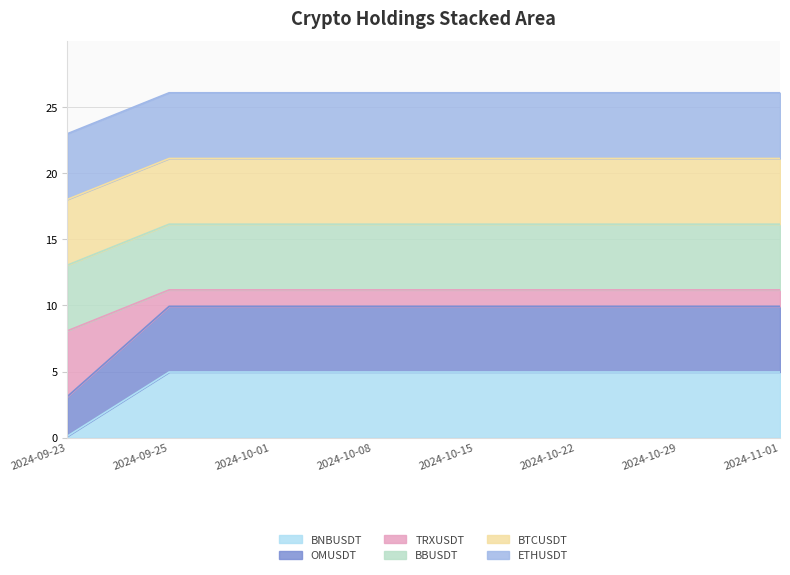

True or false: BNBUSDT and OMUSDT intersect in this chart.

False